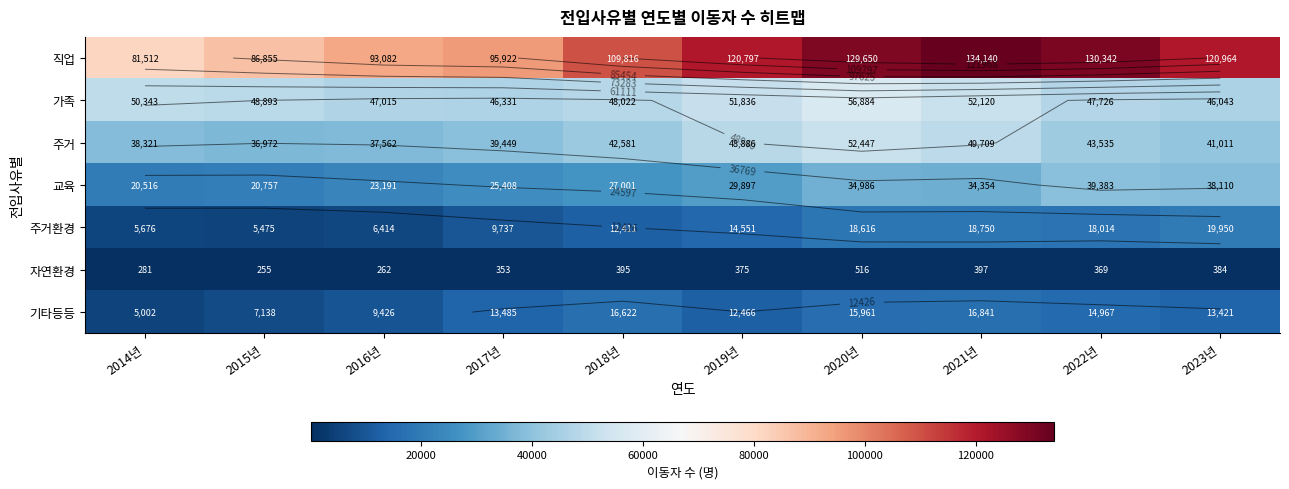

Which series has the largest range (max minus min)?

직업